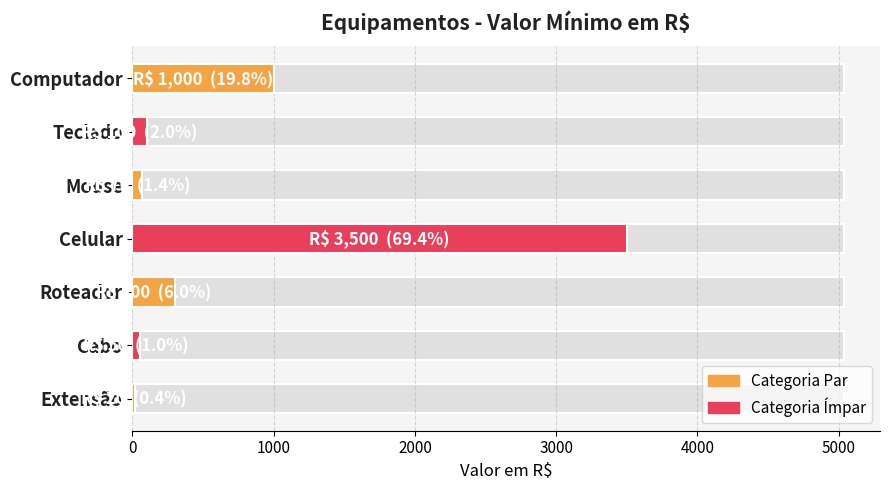

Between Roteador and Teclado, which is larger?

Roteador